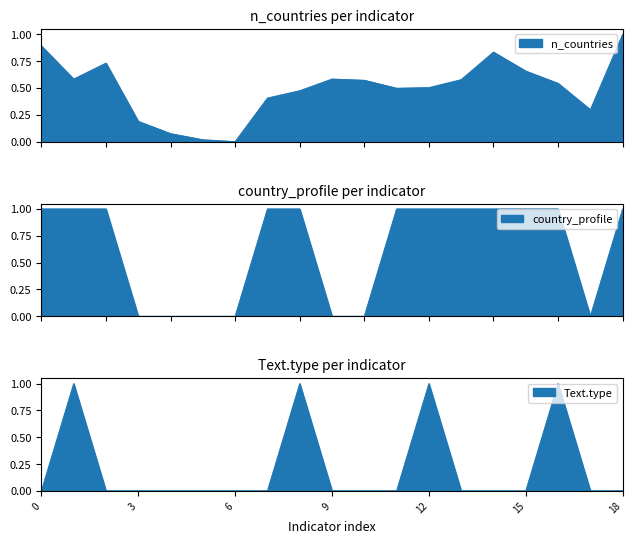

Rank the series by their maximum value, from highest to lowest.

n_countries, country_profile, Text.type